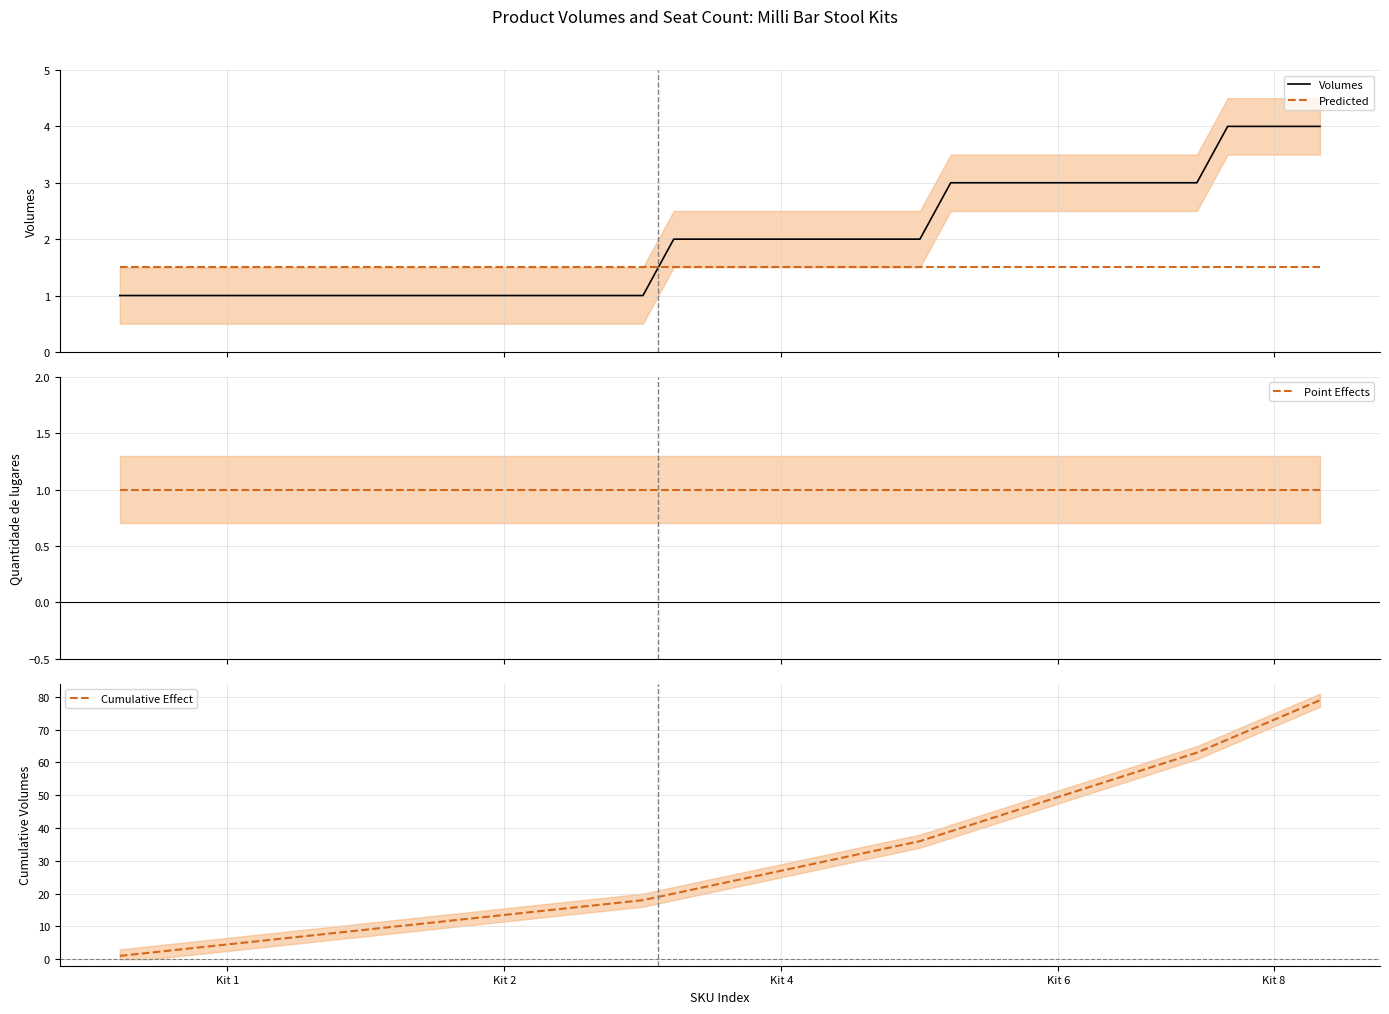

How many times do Predicted and Volumes cross each other?

1